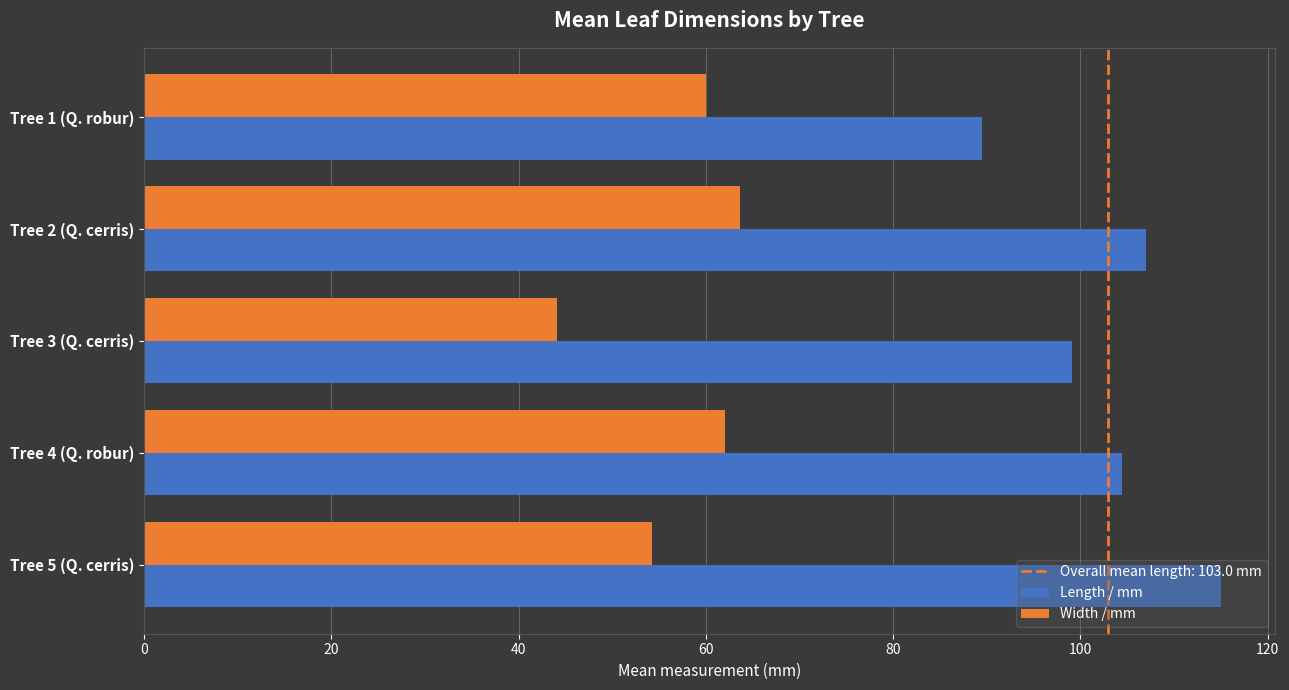

The value of Length / mm at Tree 4 (Q. robur) is 160.4. True or false?

False